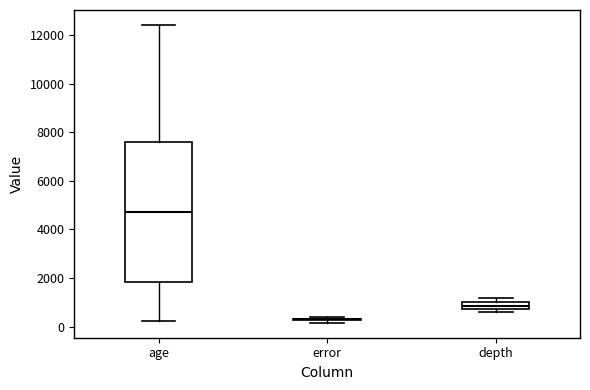

Reading left to right, transcribe this box plot: for each box, give where its median line is, the range the box spans, and where its two whiskers end, as read against the y-axis. The values are not printed on the chart, so give them approximately, as read against the axis.

age: median 4800, box 1800 to 7600, whiskers 200 to 12400
error: box collapsed to a line at 200, whiskers 200 to 400
depth: median 800 (inside the box), box 800 to 1000, whiskers 600 to 1200